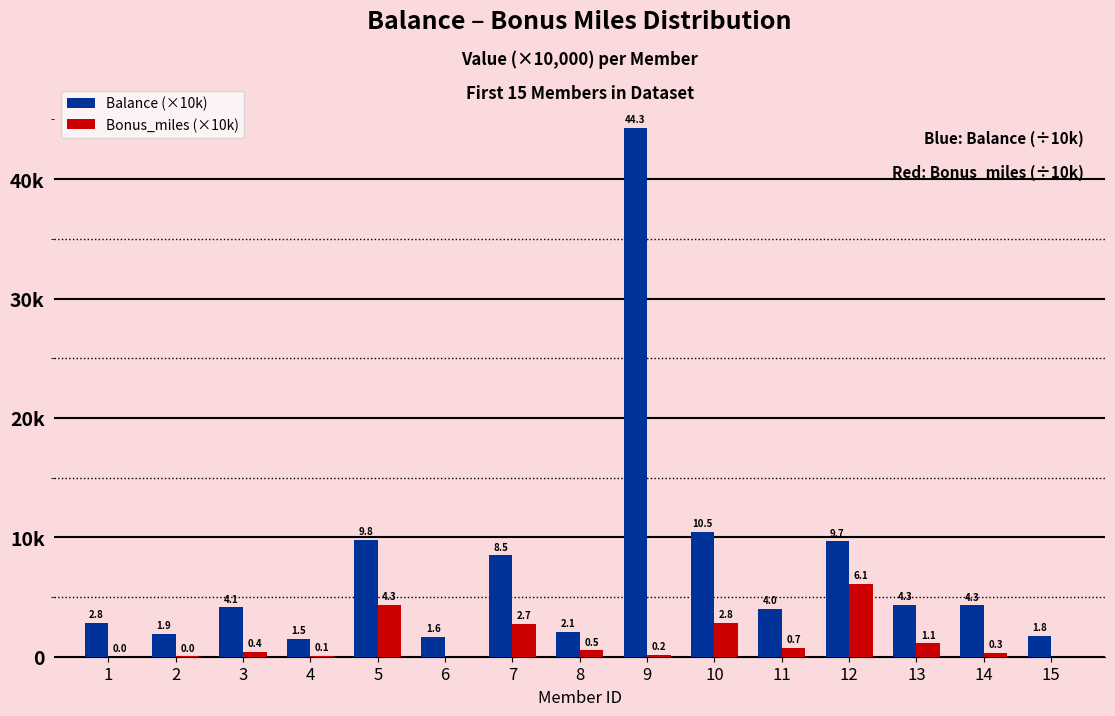

What are all the series names shown in the legend?

Balance (×10k), Bonus_miles (×10k)